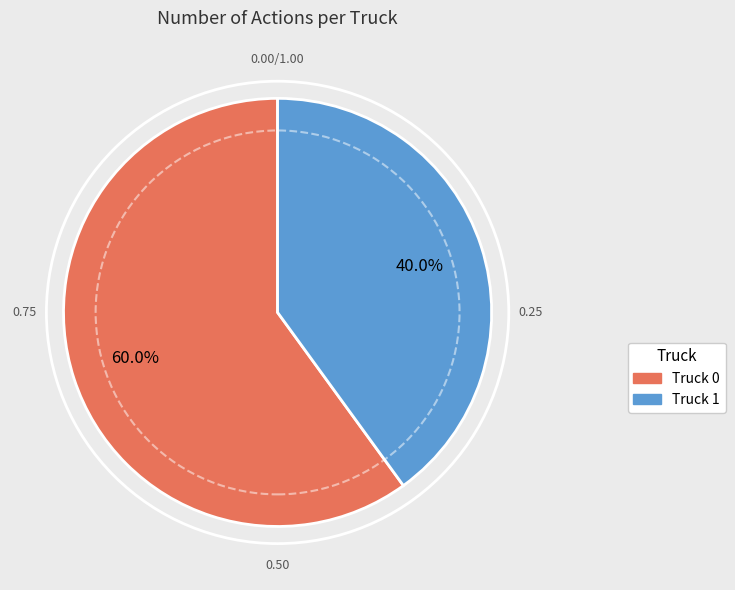

Is Truck 0 the majority of the pie?

Yes